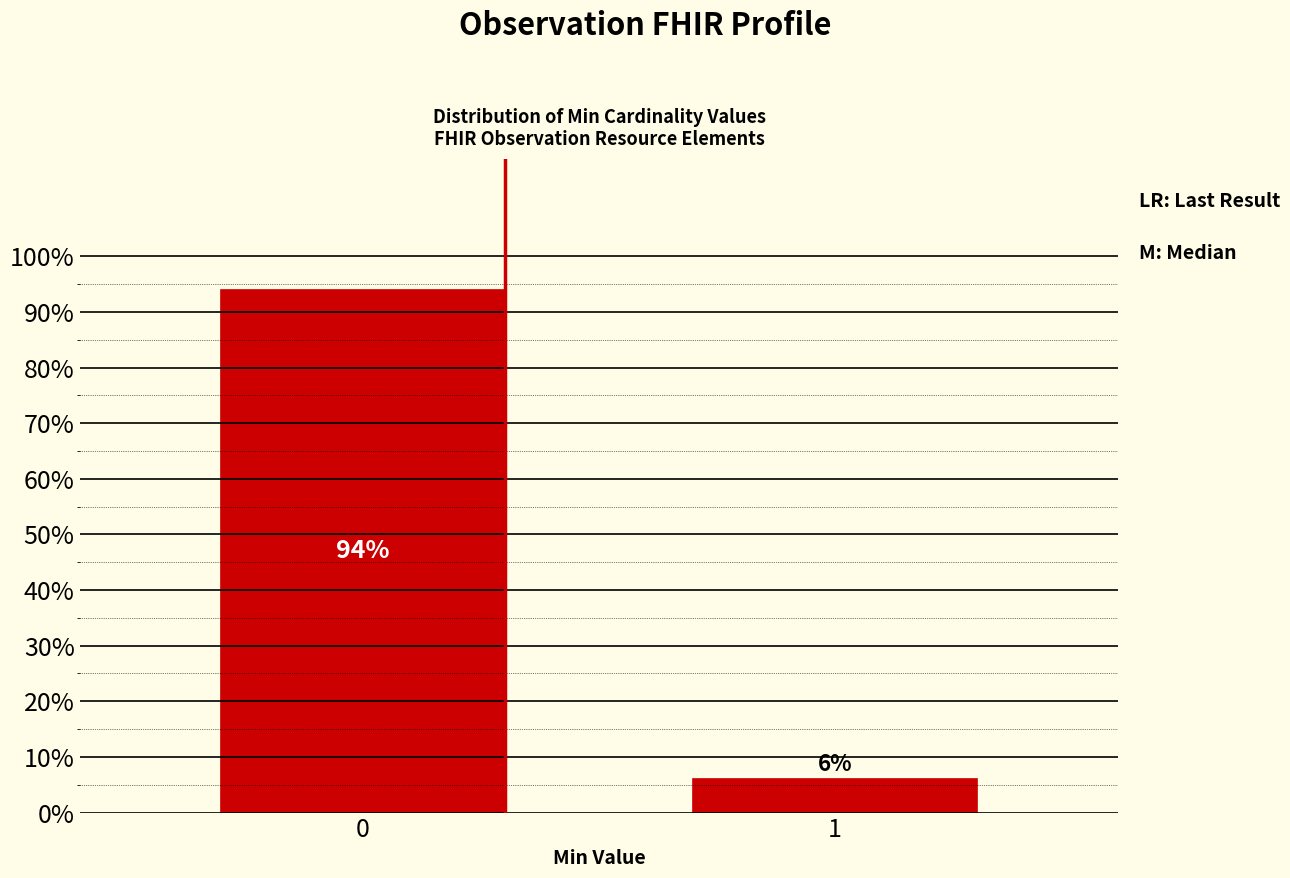

Reading left to right, extract all data points from this chart.

0=94	1=6